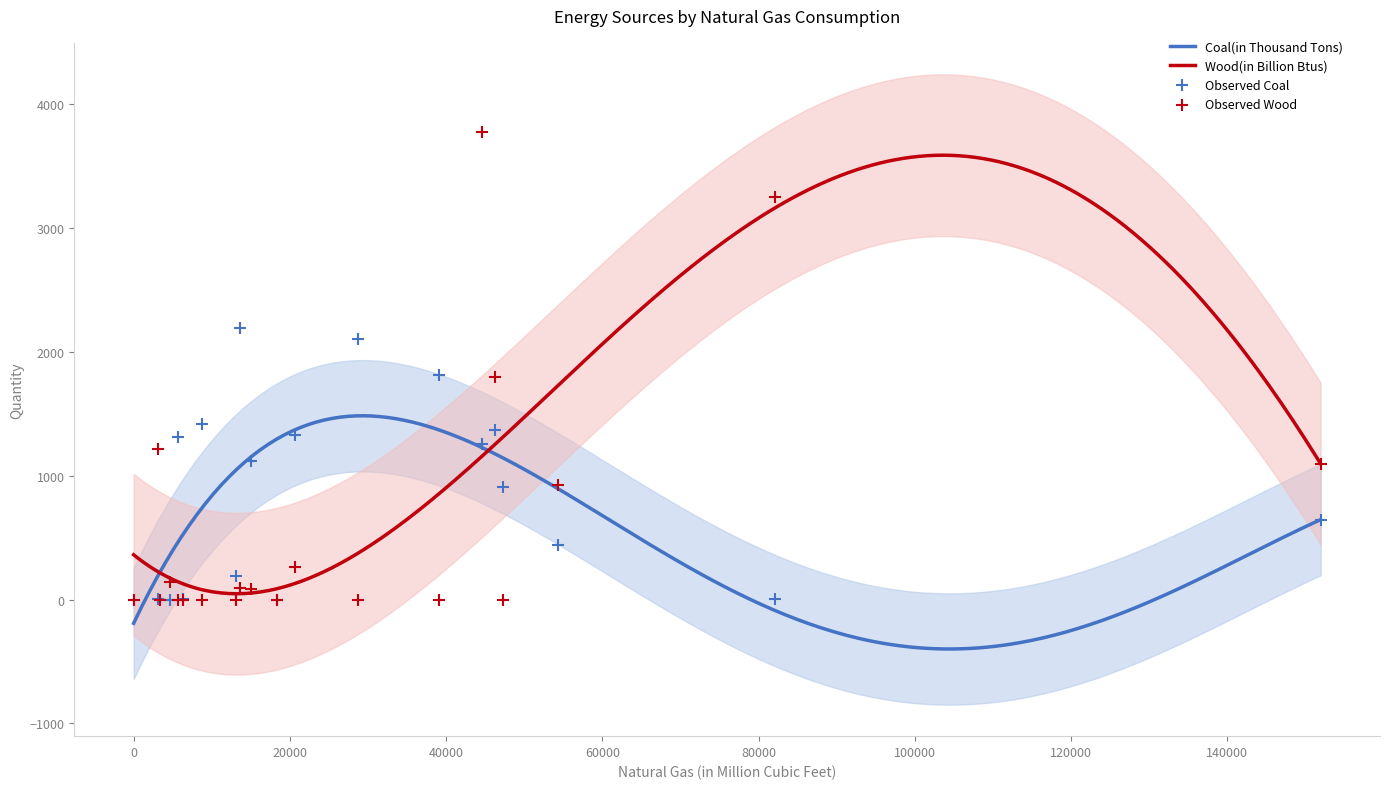

At how many categories does at least one series exceed 1349?

7